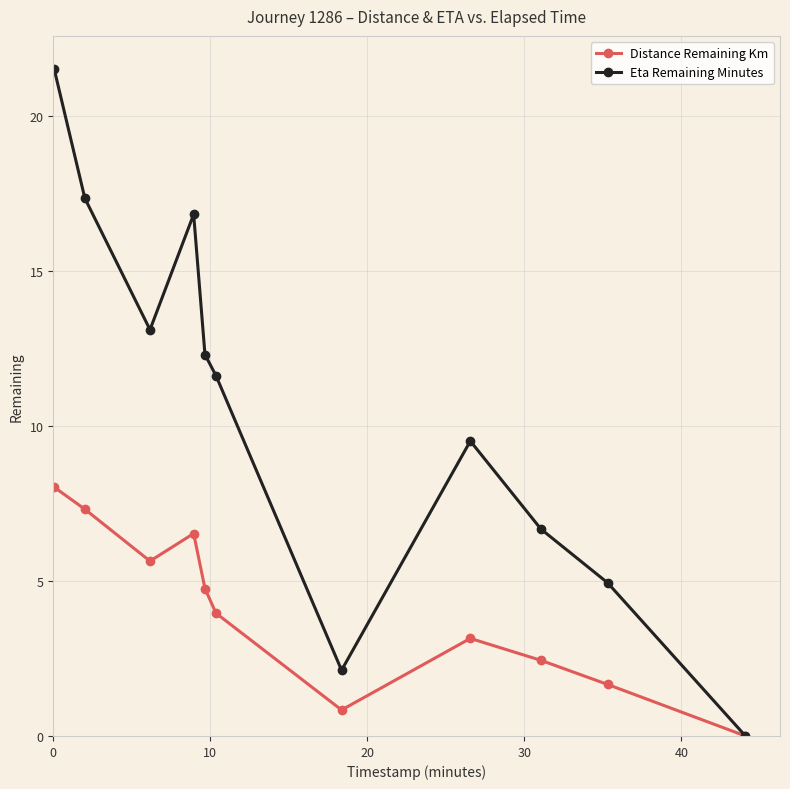

What are all the series names shown in the legend?

Distance Remaining Km, Eta Remaining Minutes